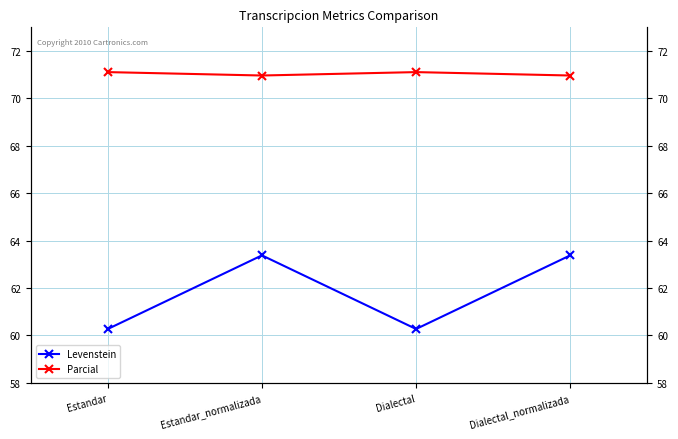

Reading left to right, extract all data points from this chart.

Levenstein: Estandar=60.3	Estandar_normalizada=63.4	Dialectal=60.3	Dialectal_normalizada=63.4
Parcial: Estandar=71.1	Estandar_normalizada=71.0	Dialectal=71.1	Dialectal_normalizada=71.0